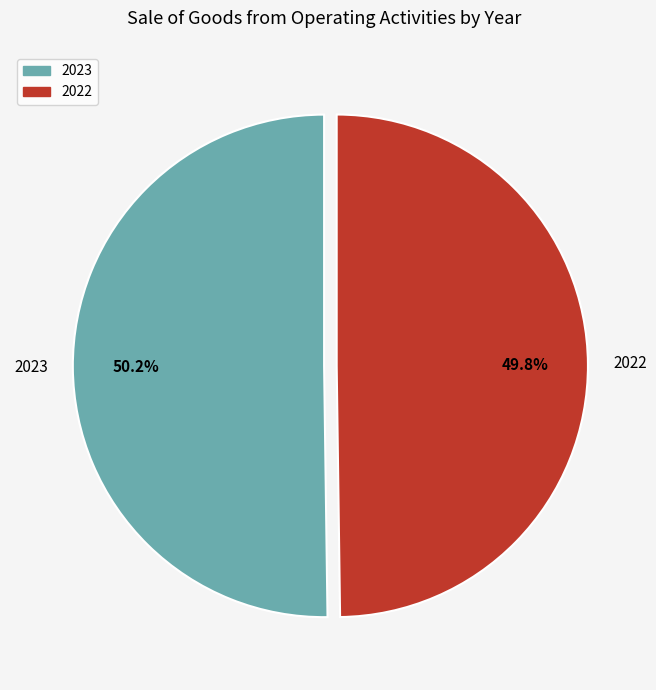

What percentage do 2023 and 2022 together represent?

100.0%